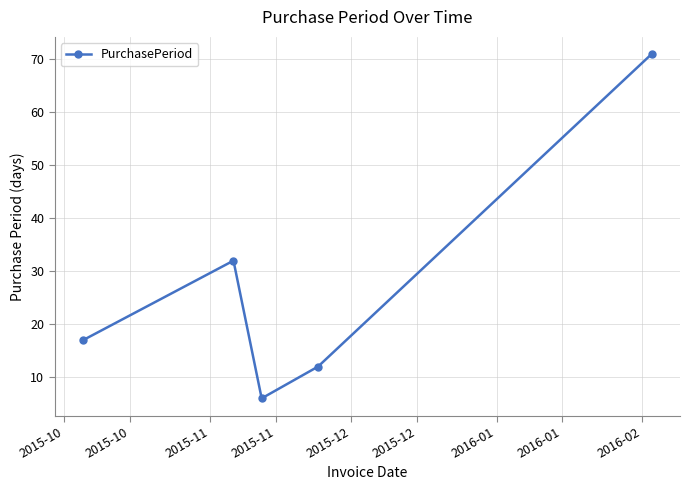

Count the number of data series in this chart.

1